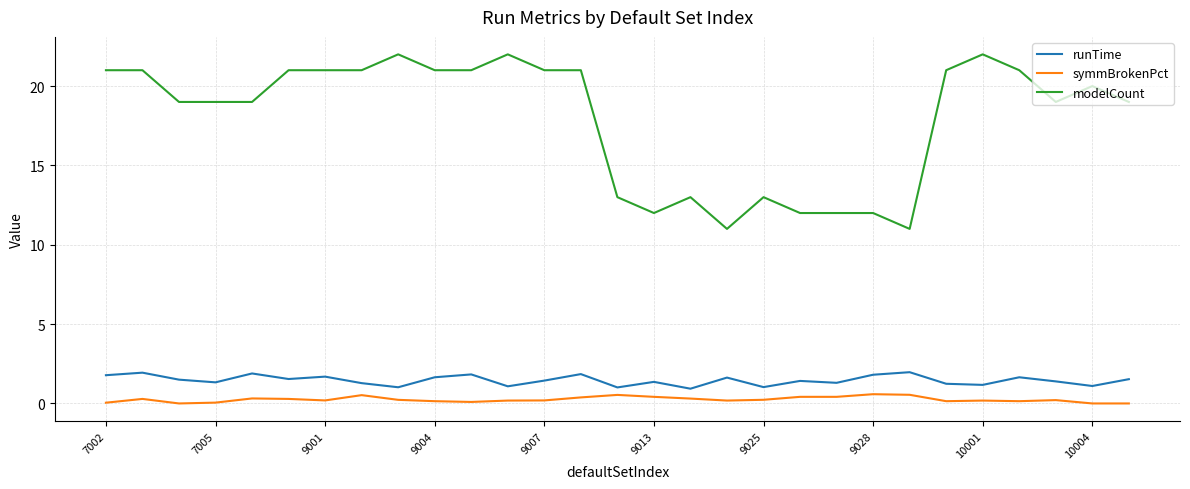

List the series in order of their peak value, highest first.

modelCount, runTime, symmBrokenPct